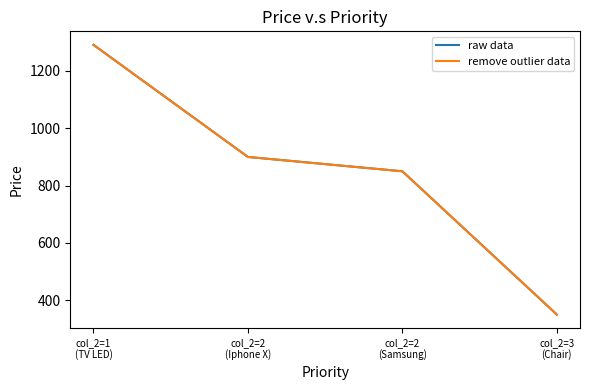

How many lines are shown in the chart?

2